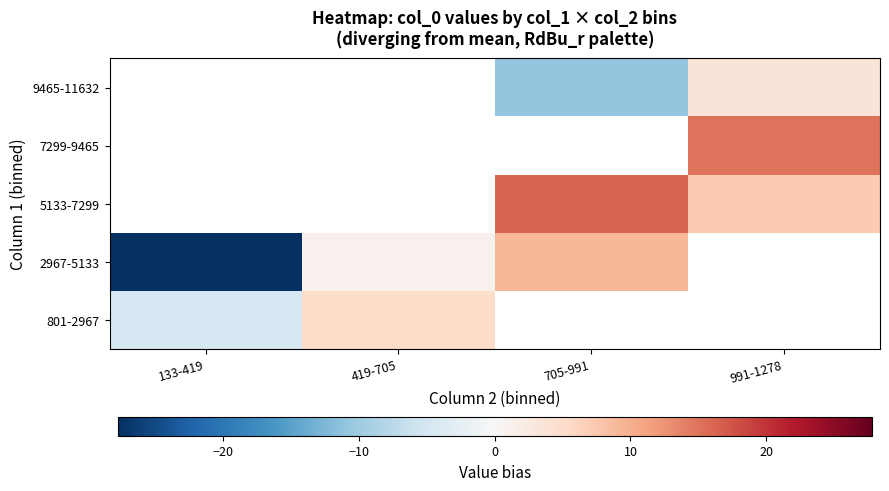

What is the lowest value of the 2967-5133 series?

-27.8